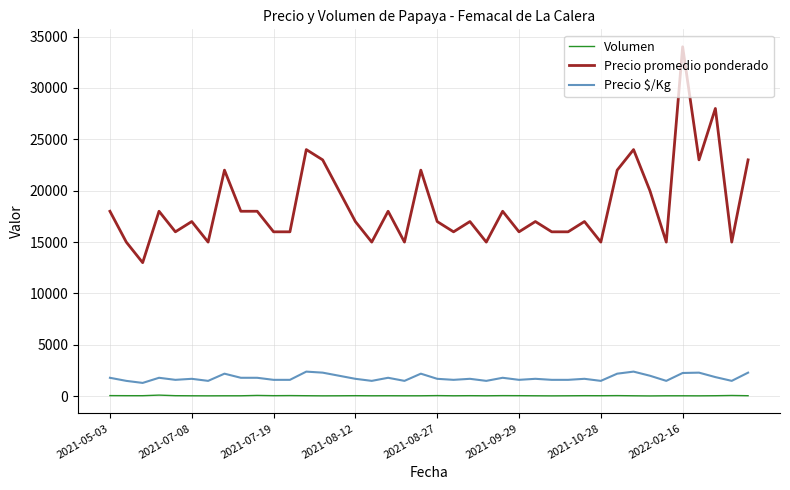

Which series has the widest spread of values?

Precio promedio ponderado